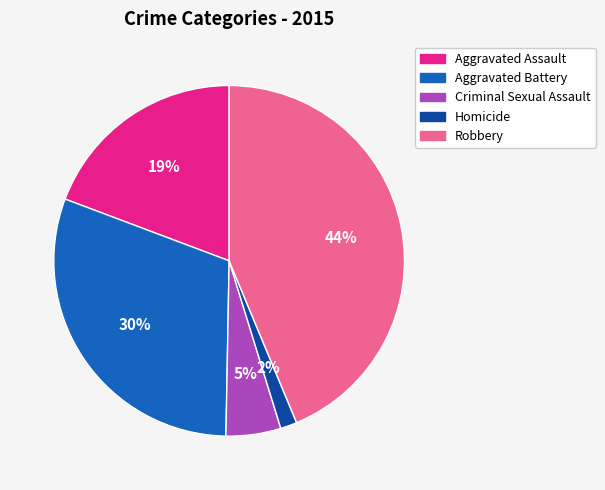

Combined, do Robbery and Criminal Sexual Assault account for over 50%?

No